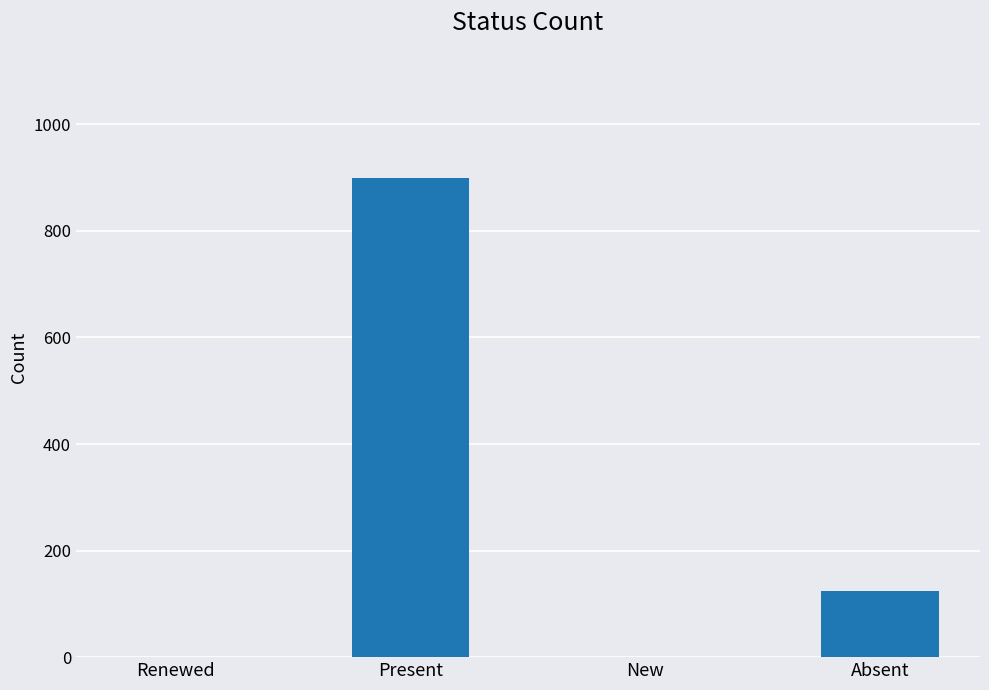

Which has a higher value, New or Present?

Present